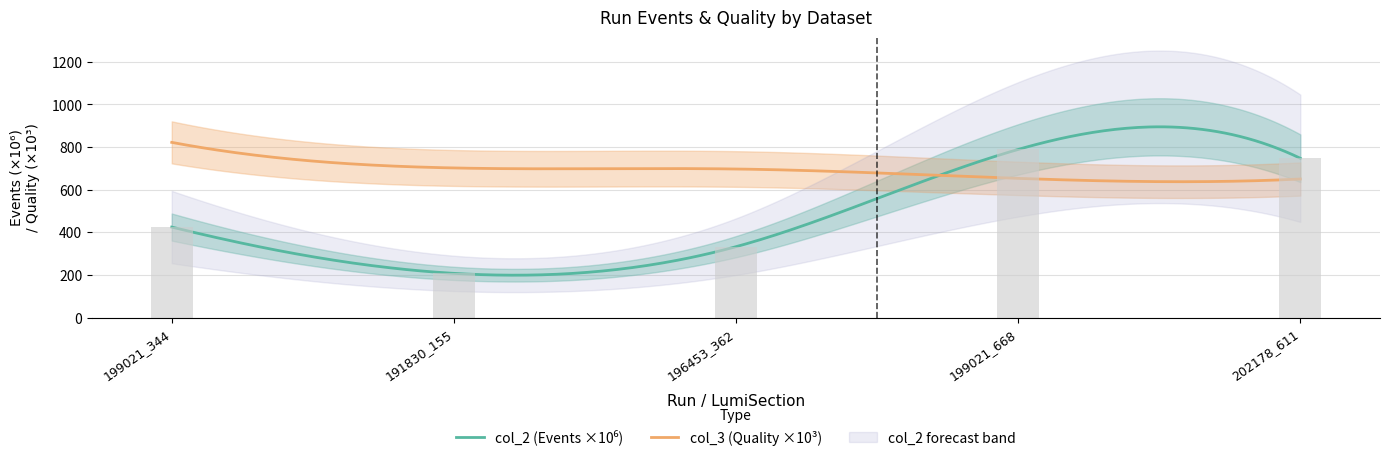

What is the approximate value at 191830_155?

207.2